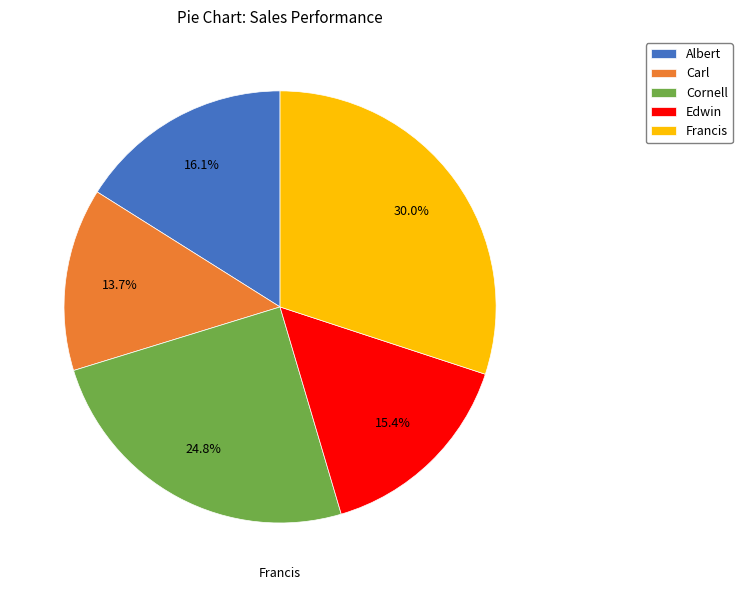

What is the total percentage of Cornell and Carl?

38.5%